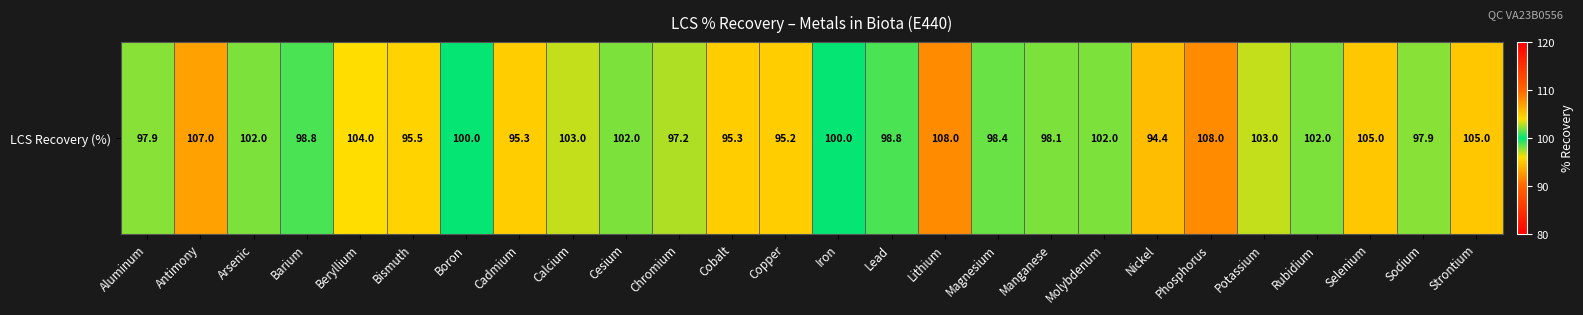

Is it true that the value at Lead is 98.8?

True